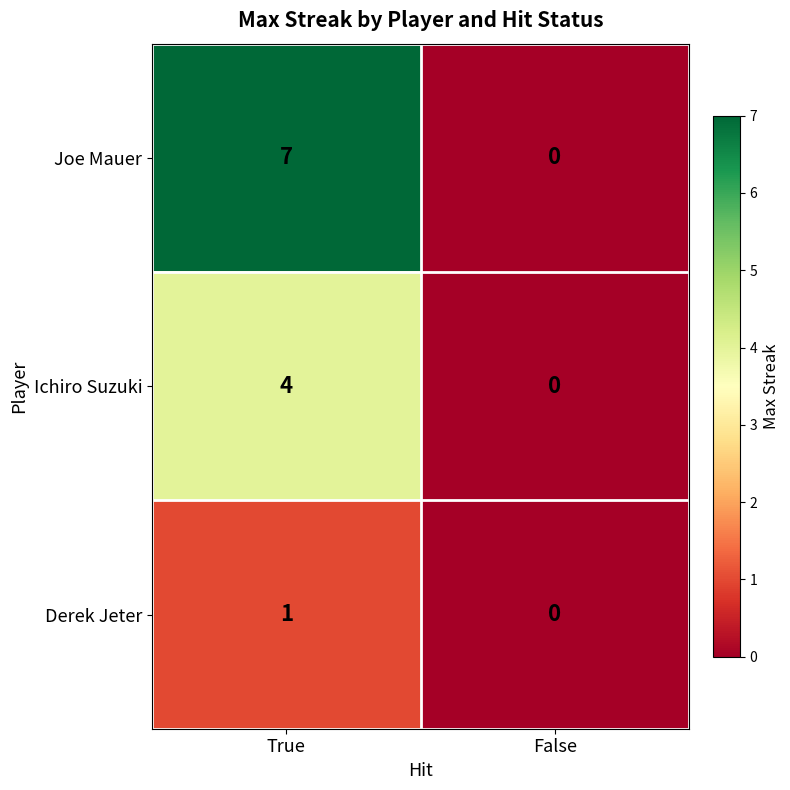

Rank the categories by Ichiro Suzuki value from highest to lowest.

True, False